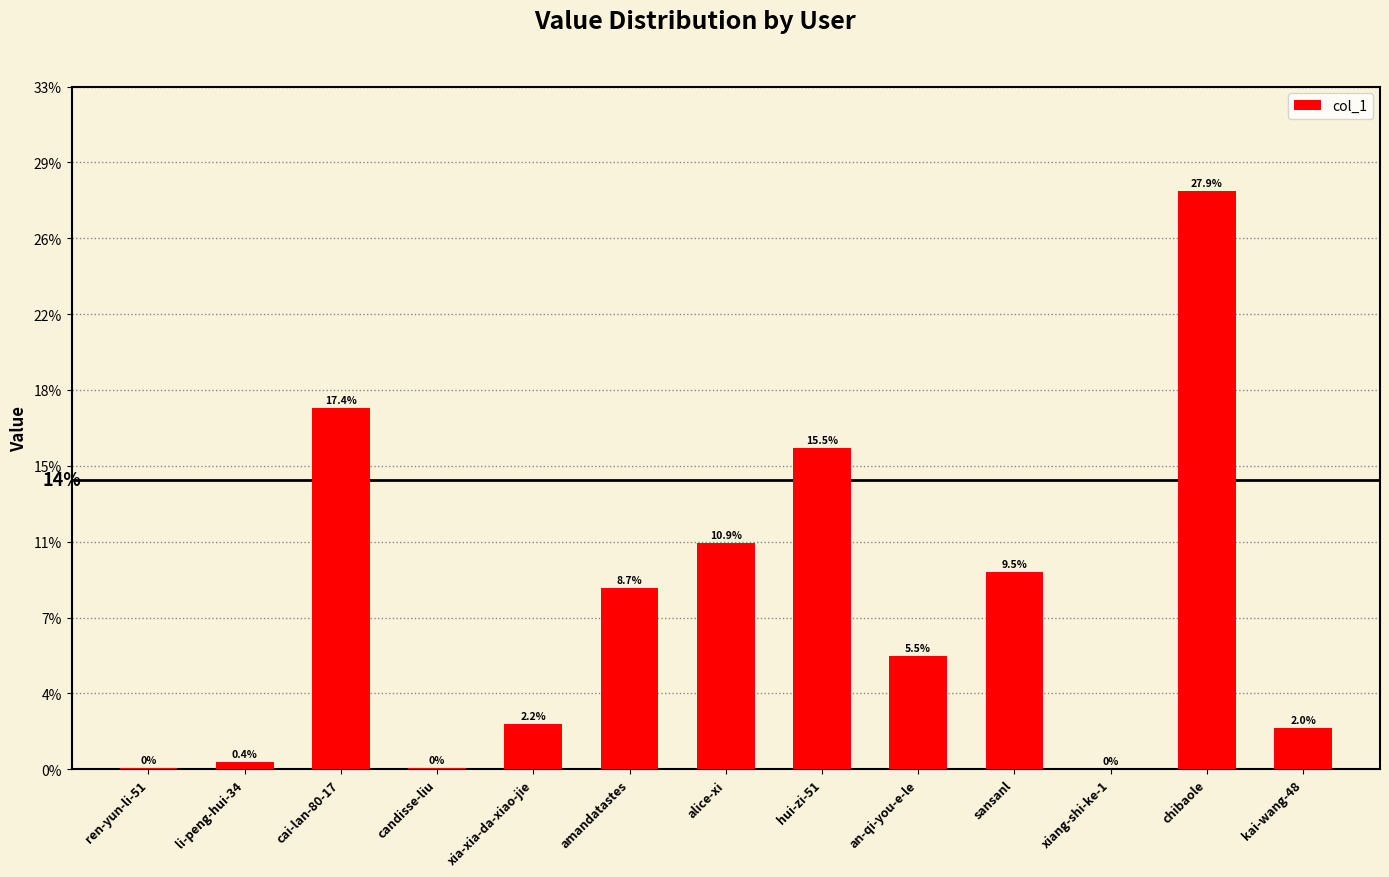

The value at li-peng-hui-34 is 0.0. True or false?

False